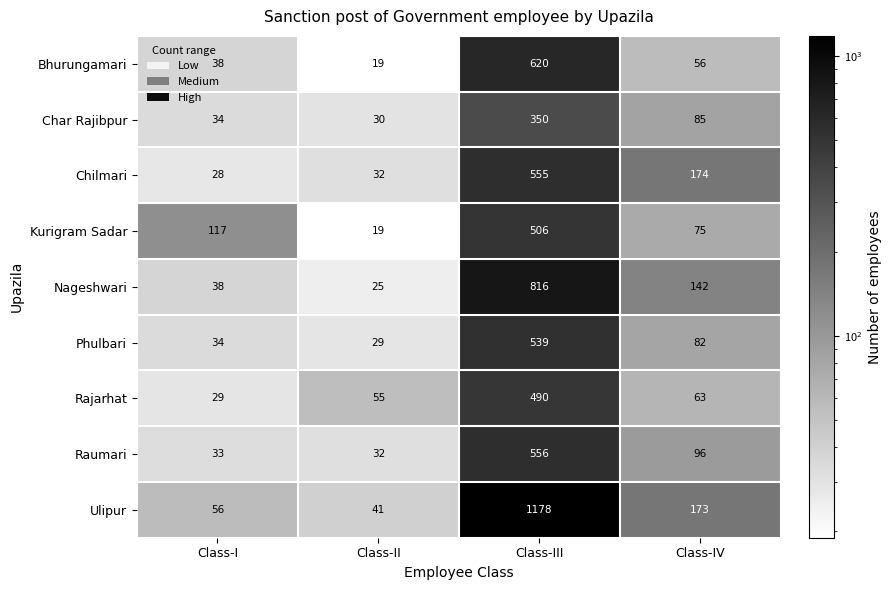

Which series changed the most between Class-II and Class-IV?

Chilmari